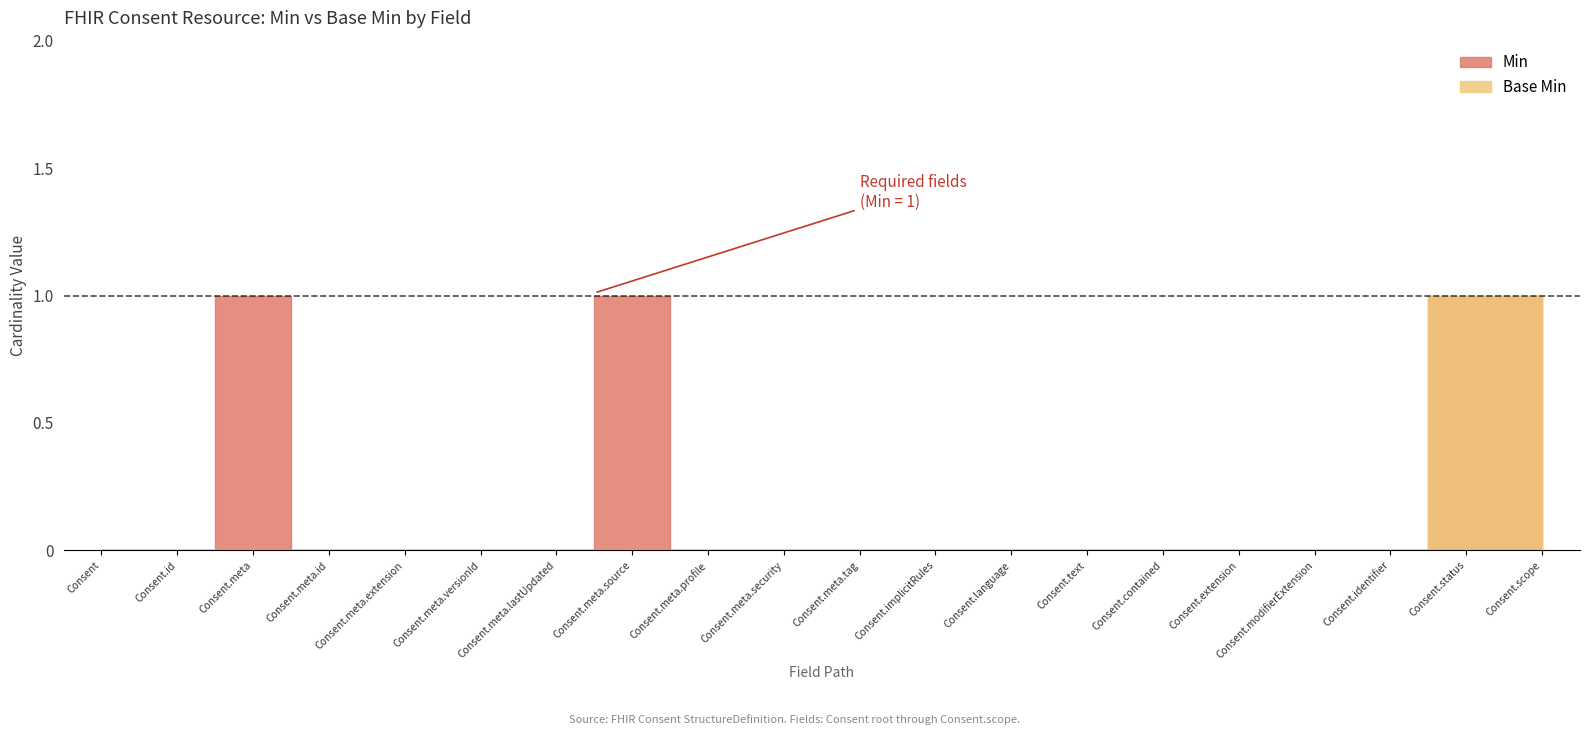

True or false: Min has more than 0 points higher than both neighbors.

True